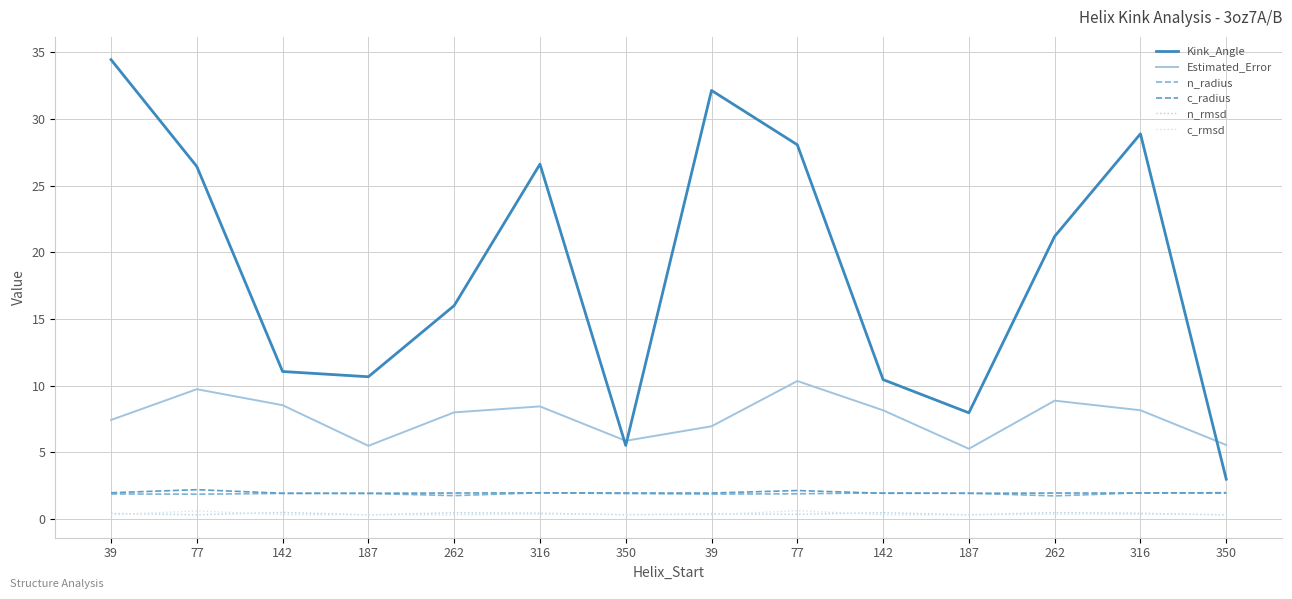

How many c_rmsd values are between 0 and 1?

14